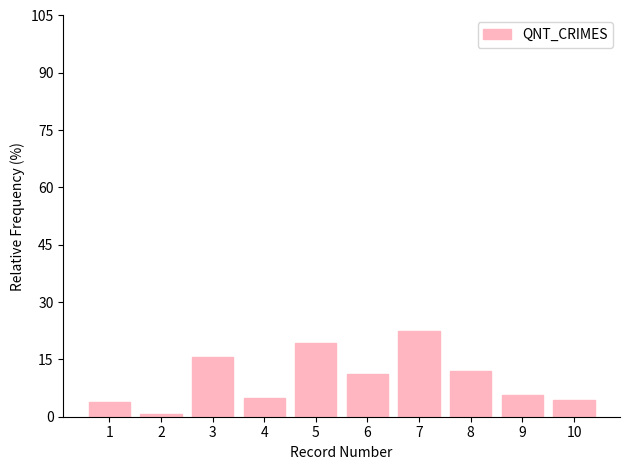

Does the chart contain any negative values?

No